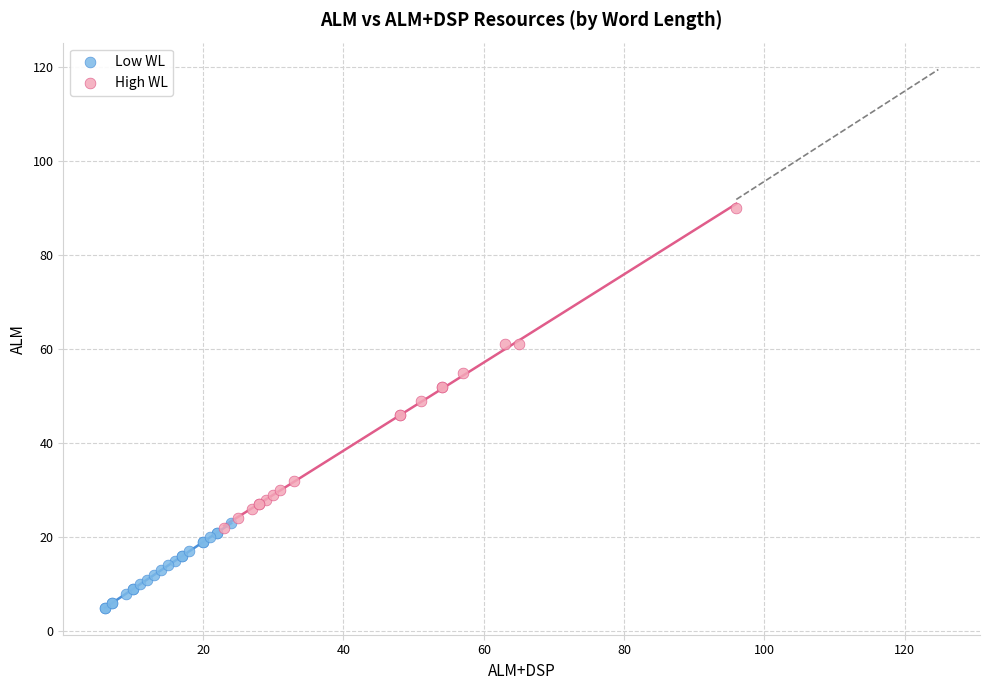

Which series has the largest Y range (max minus min)?

High WL